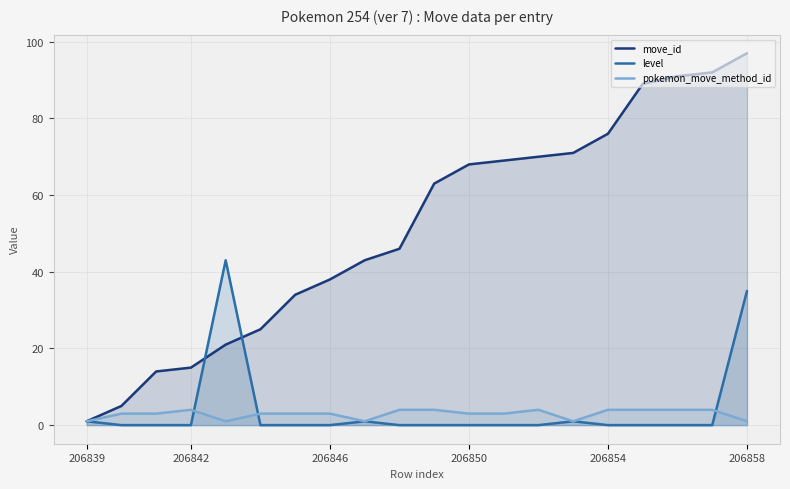

List the series in order of their peak value, lowest first.

pokemon_move_method_id, level, move_id